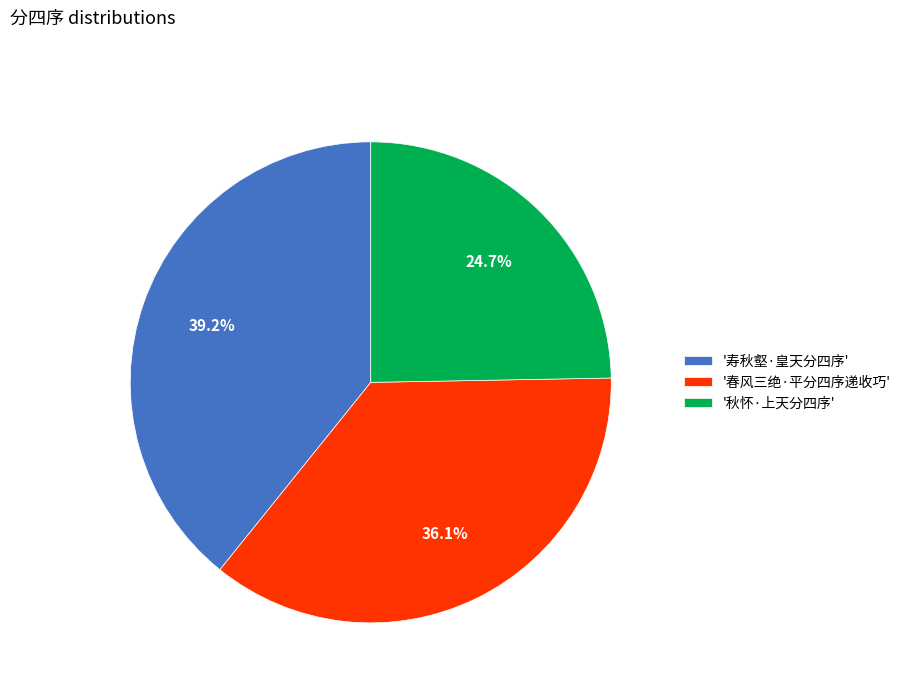

Does any single category account for the majority?

No